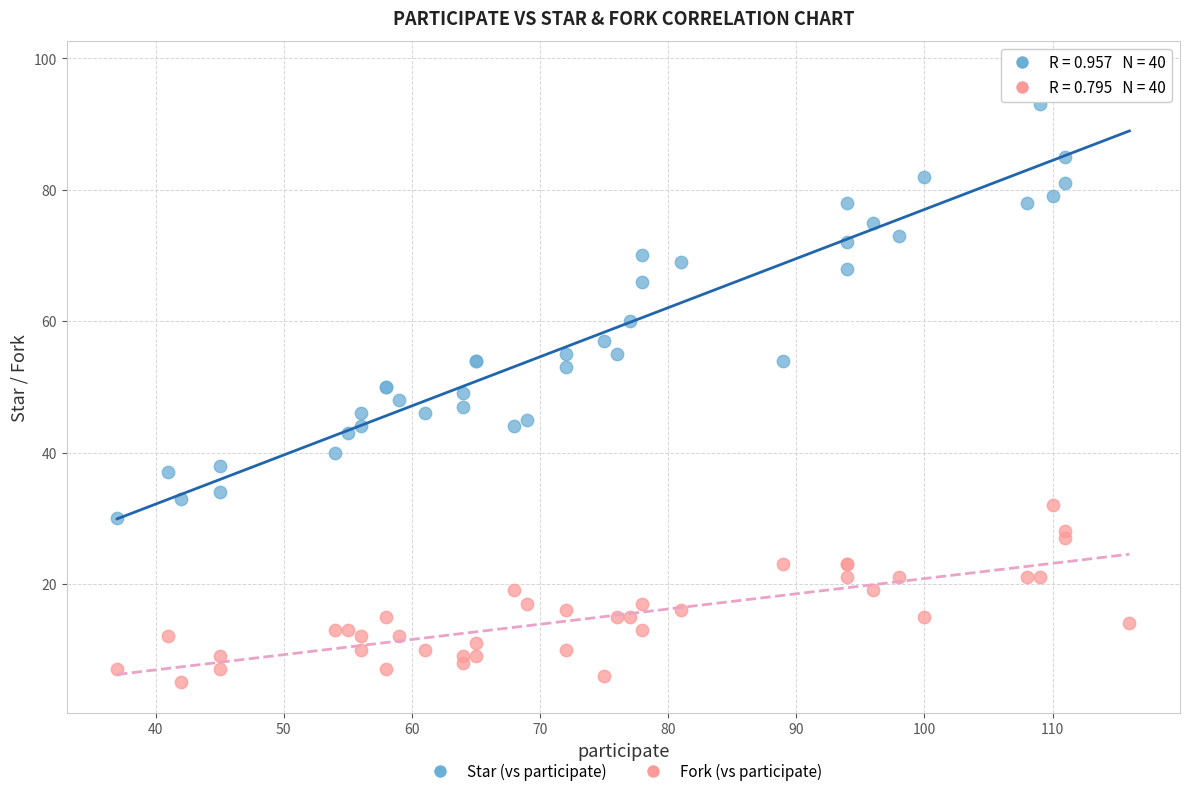

In the Star (vs participate) series, what Y value is closest to 64?

66